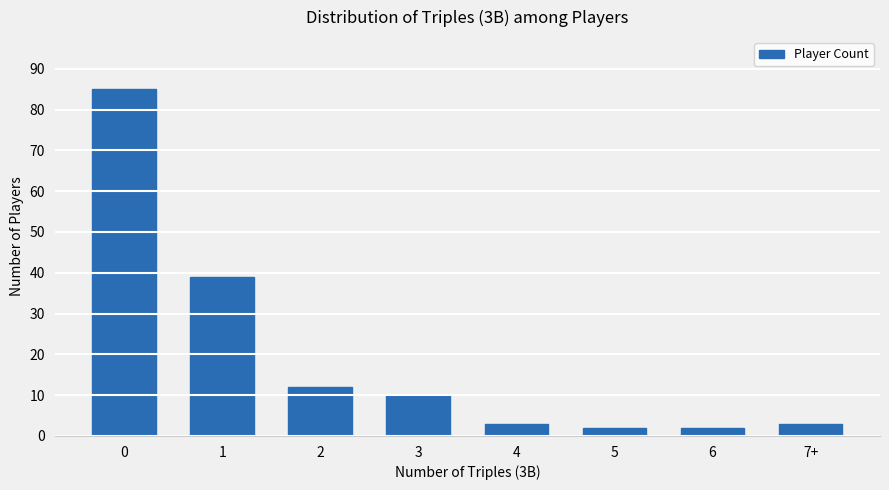

How many data points are less than 10?

4